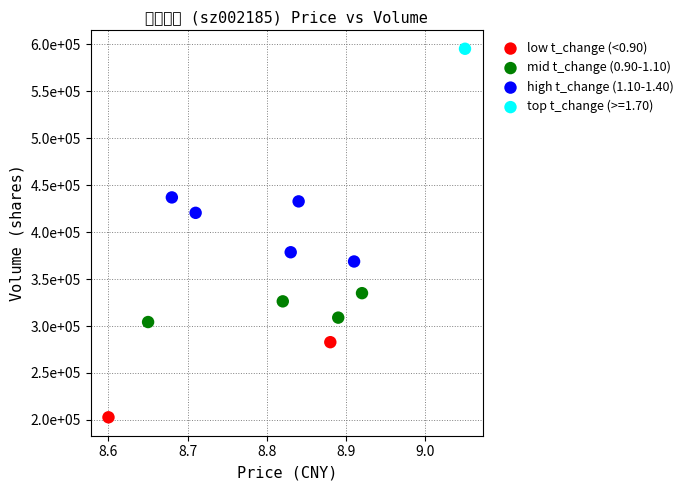

Which series reaches the maximum Y coordinate?

top t_change (>=1.70)